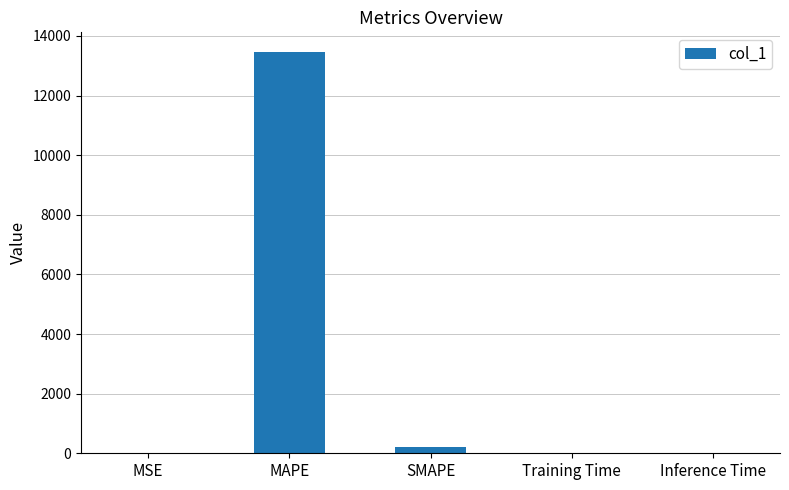

Between MAPE and MSE, which is larger?

MAPE